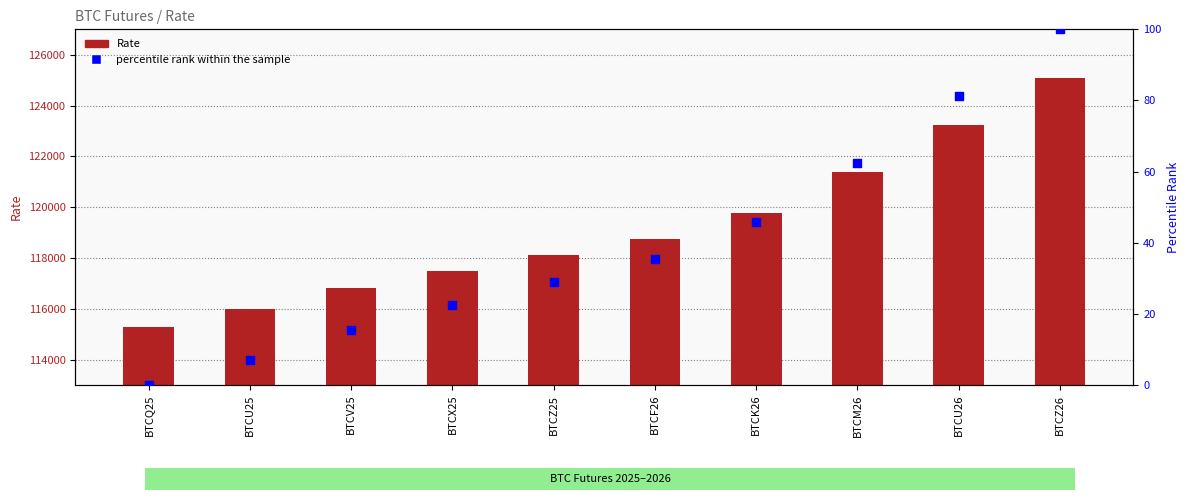

Which series reaches the minimum Y coordinate?

percentile rank within the sample